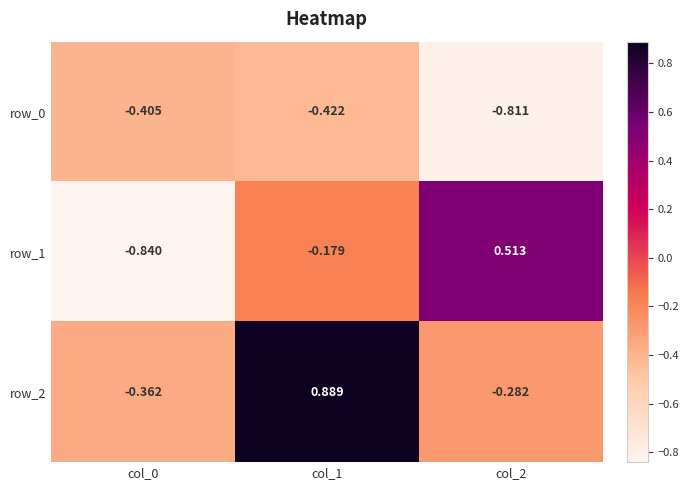

List the labels in order of row_0 value, smallest first.

col_2, col_1, col_0